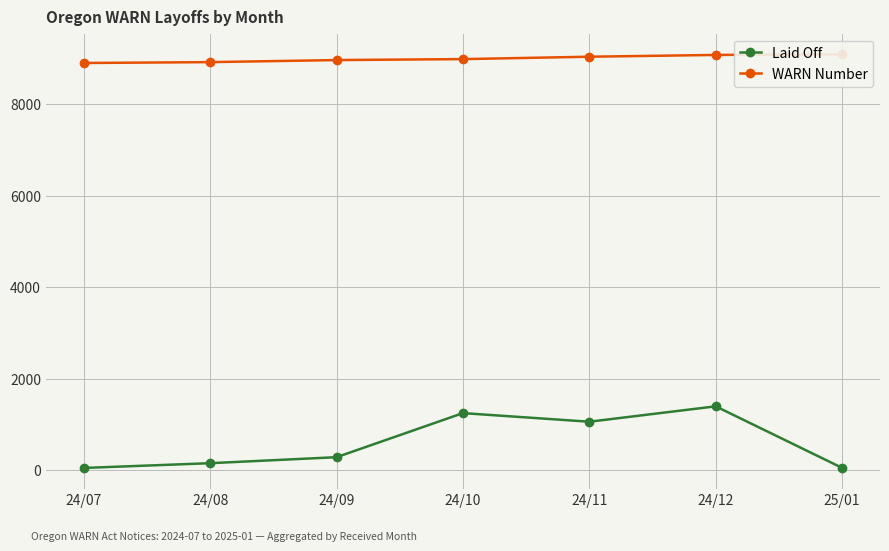

True or false: WARN Number has more than 1 points higher than both neighbors.

False